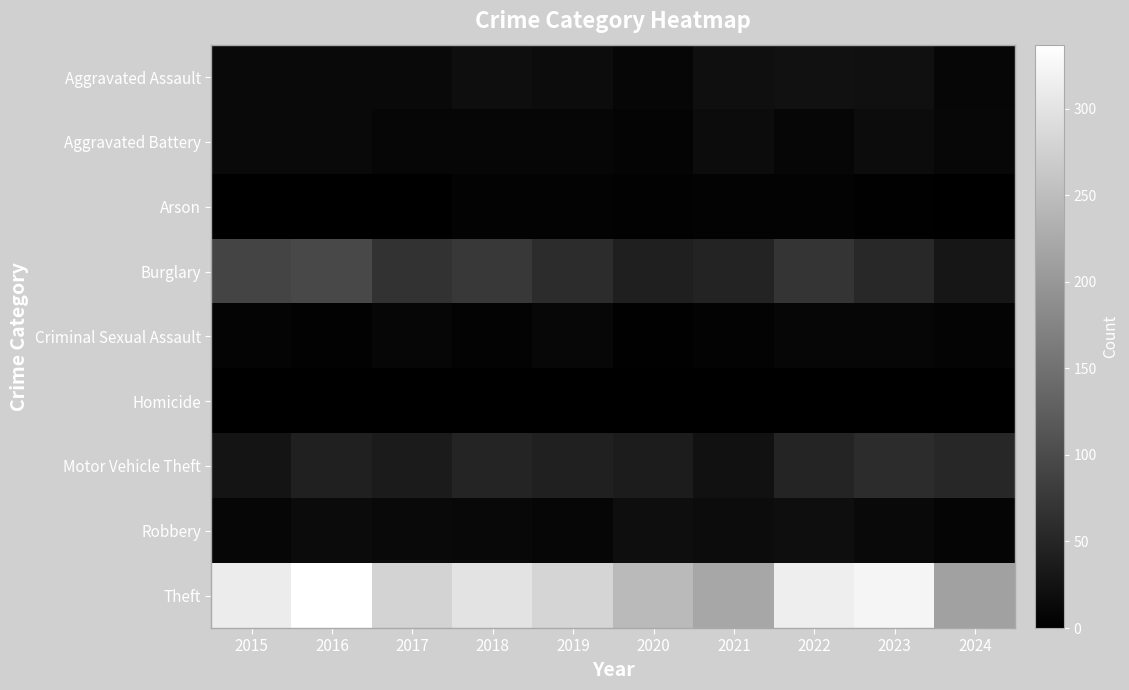

Reading left to right, what are all the values shown in this chart?

Aggravated Assault: 2015=12	2016=13	2017=12	2018=19	2019=16	2020=9	2021=21	2022=23	2023=22	2024=8
Aggravated Battery: 2015=13	2016=13	2017=9	2018=8	2019=8	2020=6	2021=17	2022=9	2023=16	2024=10
Arson: 2015=1	2016=0	2017=1	2018=4	2019=4	2020=3	2021=4	2022=4	2023=2	2024=0
Burglary: 2015=90	2016=96	2017=67	2018=75	2019=58	2020=42	2021=47	2022=70	2023=54	2024=29
Criminal Sexual Assault: 2015=6	2016=3	2017=9	2018=4	2019=10	2020=2	2021=5	2022=8	2023=9	2024=6
Homicide: 2015=0	2016=1	2017=1	2018=0	2019=0	2020=1	2021=0	2022=0	2023=0	2024=0
Motor Vehicle Theft: 2015=27	2016=44	2017=36	2018=50	2019=43	2020=37	2021=23	2022=50	2023=58	2024=52
Robbery: 2015=8	2016=15	2017=13	2018=11	2019=9	2020=19	2021=16	2022=19	2023=12	2024=7
Theft: 2015=311	2016=337	2017=280	2018=300	2019=281	2020=245	2021=221	2022=314	2023=323	2024=212